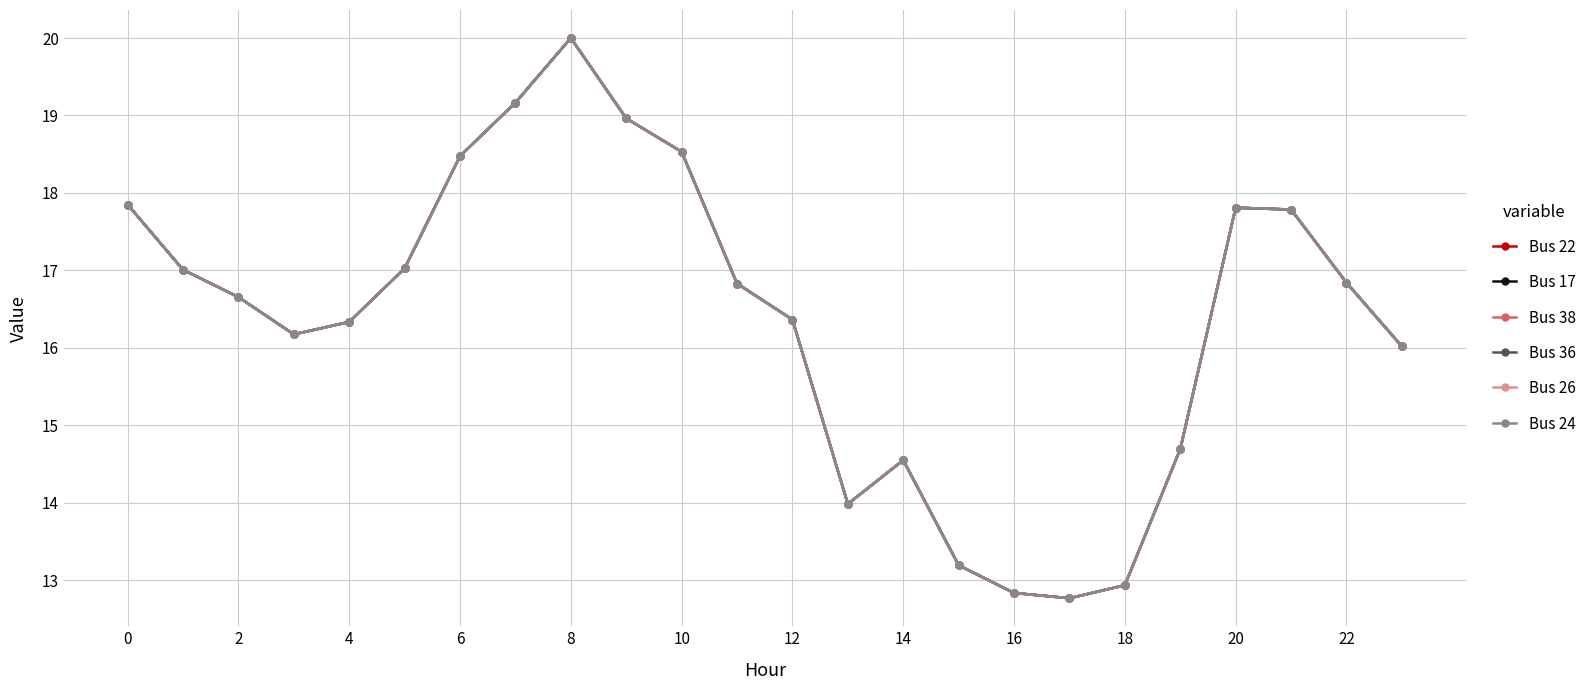

What is the maximum value for Bus 22?

20.0